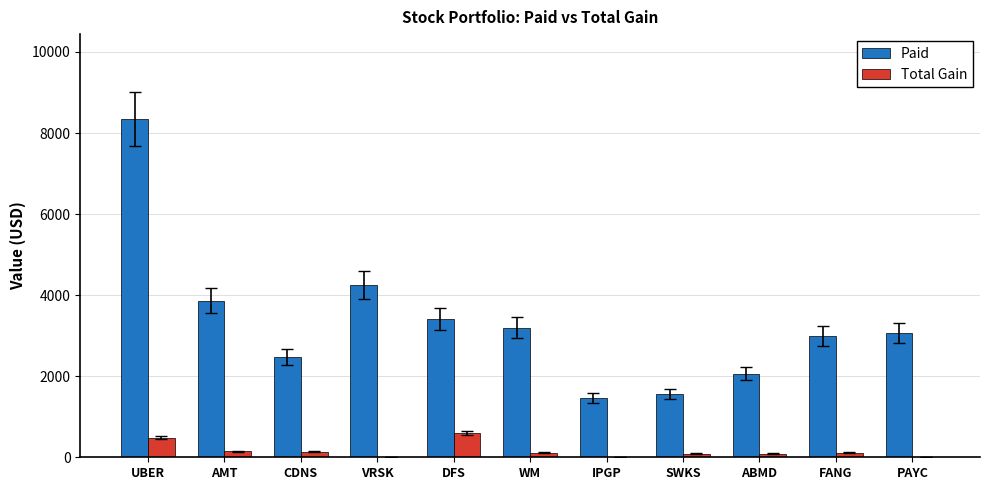

What are all the series names shown in the legend?

Paid, Total Gain